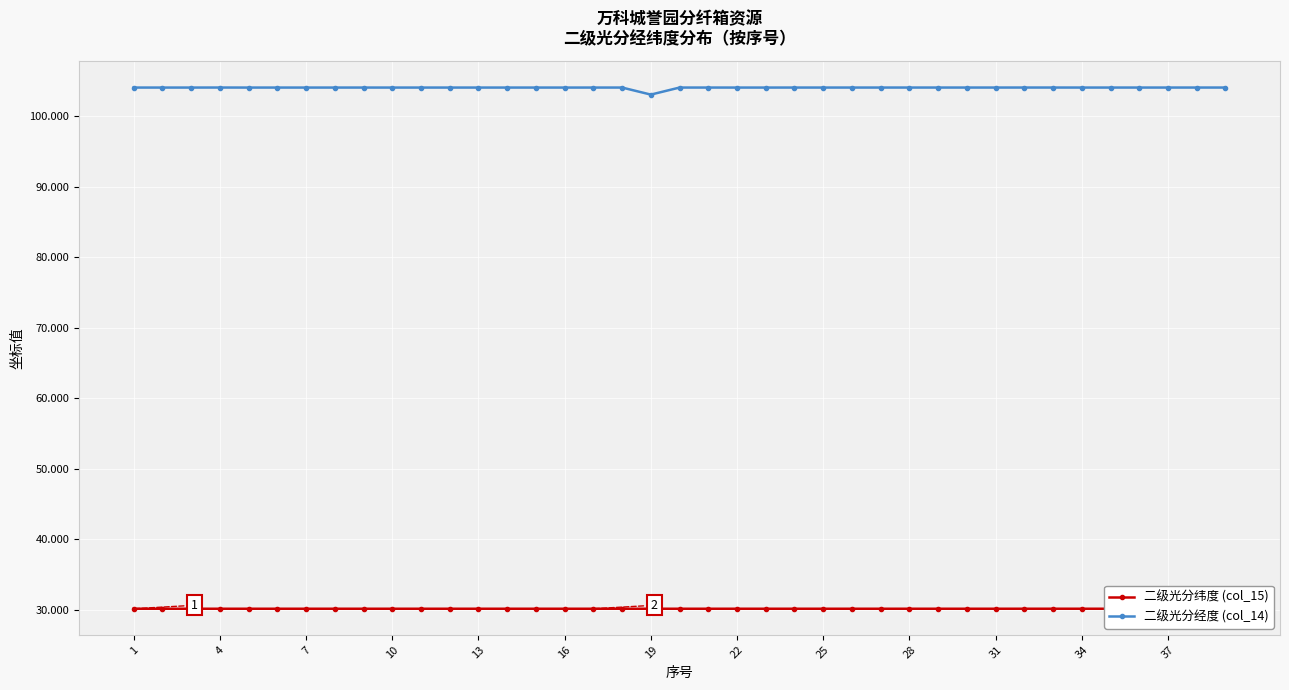

List the series in order of their peak value, lowest first.

二级光分纬度 (col_15), 二级光分经度 (col_14)